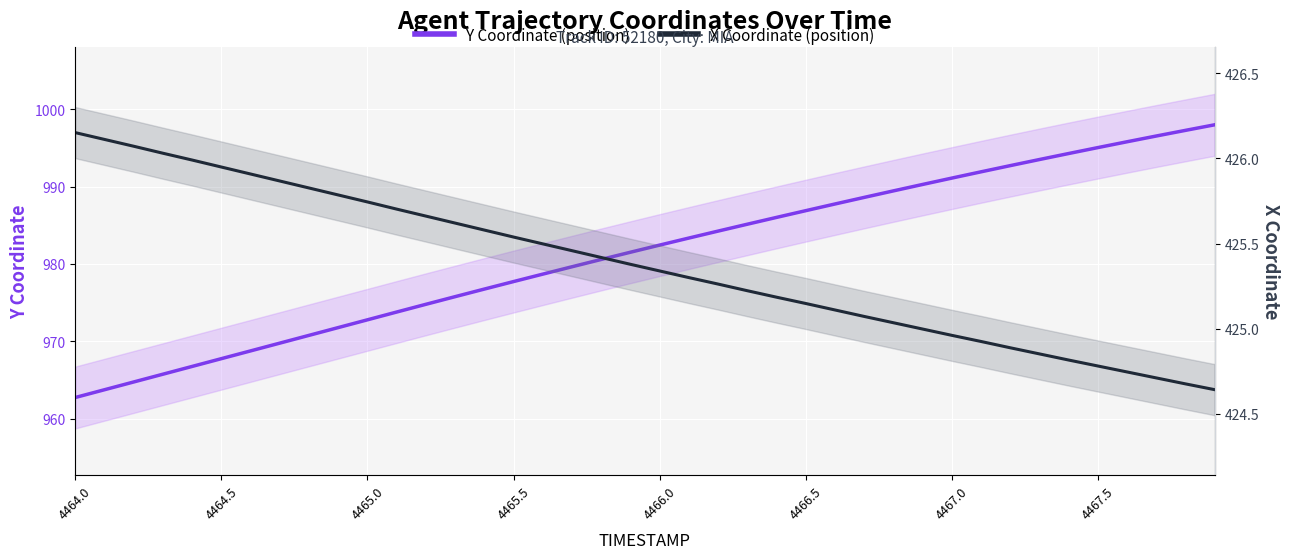

What is the difference between the maximum and minimum values in the X Coordinate (position) series?

1.5